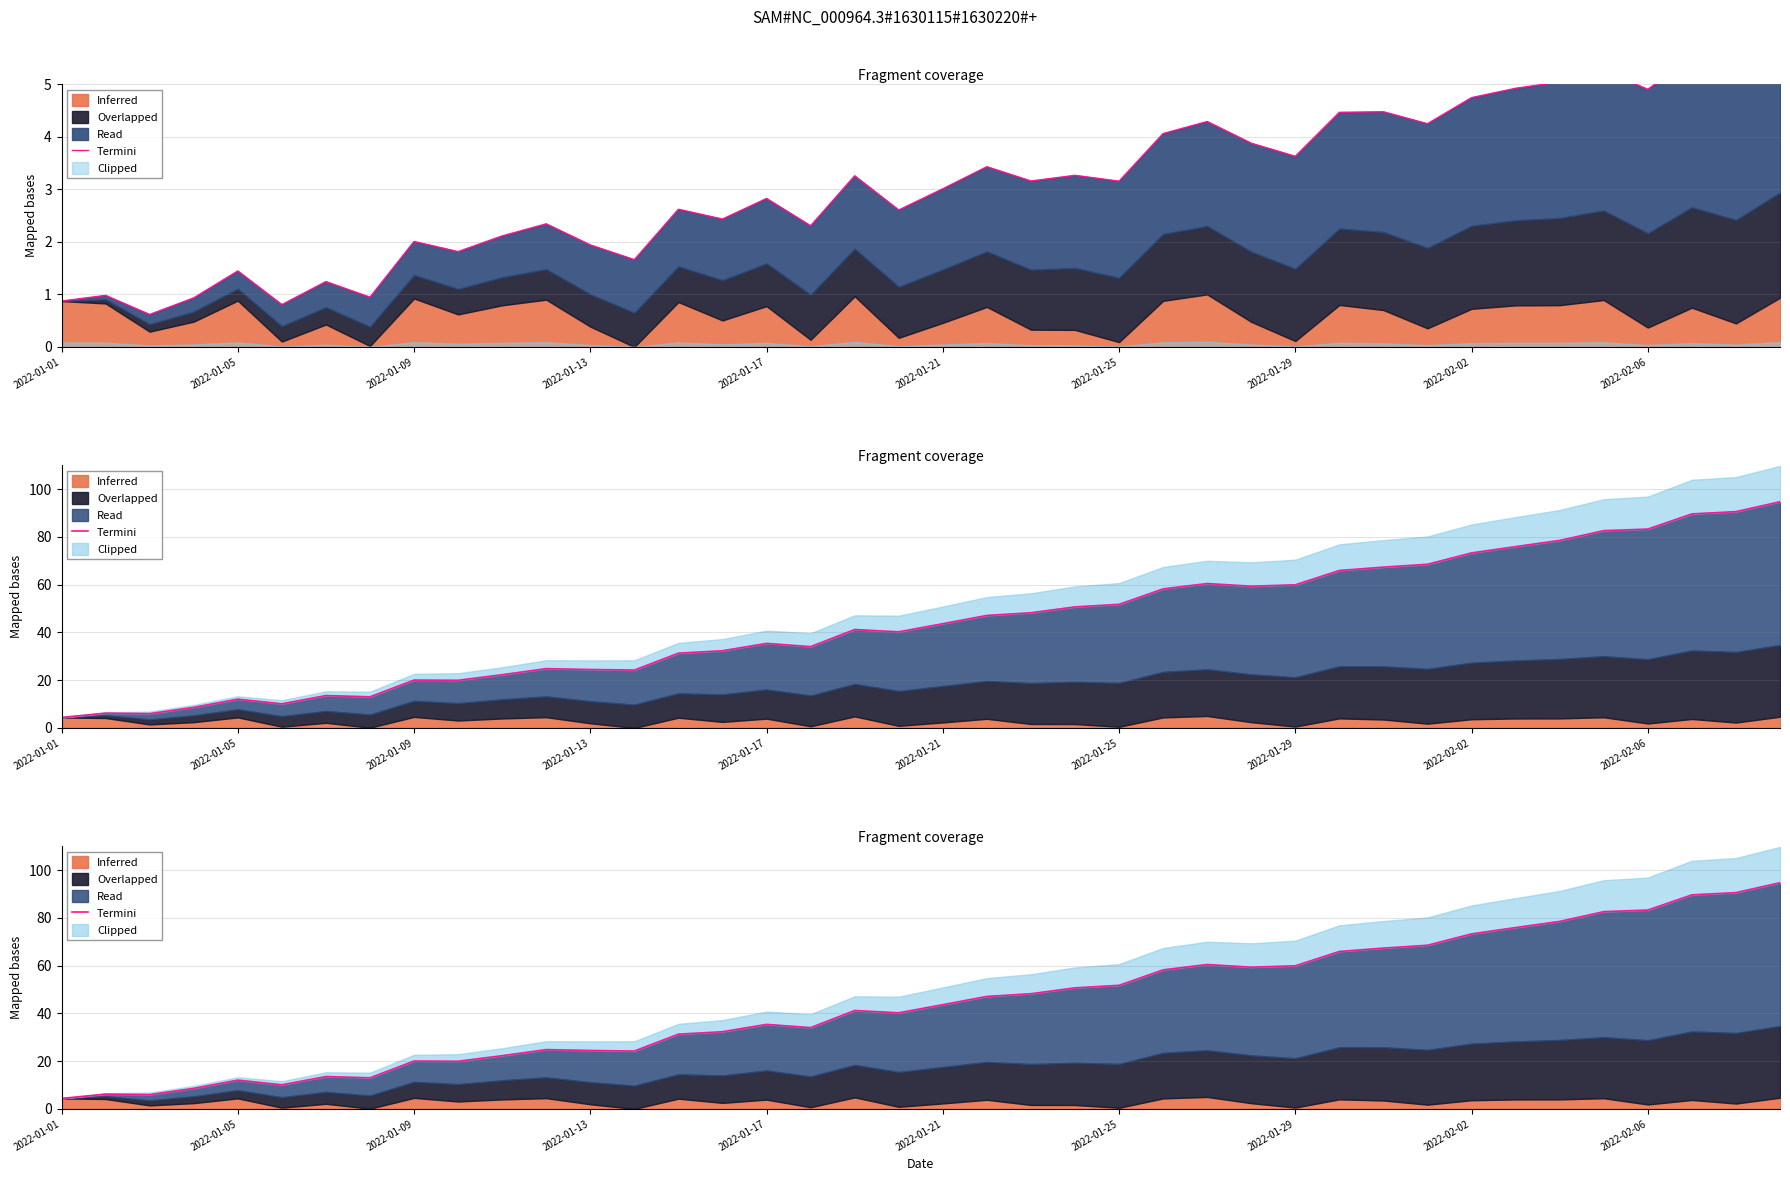

Reading left to right, what are all the values shown in this chart?

4.4	6.2	6.0	8.6	12.0	10.1	13.5	13.0	20.0	19.9	22.3	24.8	24.4	24.2	31.3	32.3	35.4	34.0	41.2	40.2	43.6	47.1	48.2	50.7	51.7	58.2	60.4	59.3	59.9	65.9	67.3	68.5	73.3	75.9	78.5	82.6	83.2	89.6	90.5	94.7